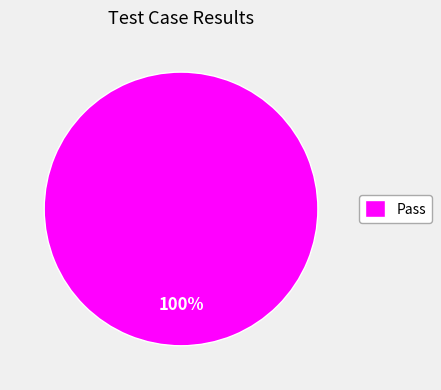

Which category accounts for the majority?

Pass